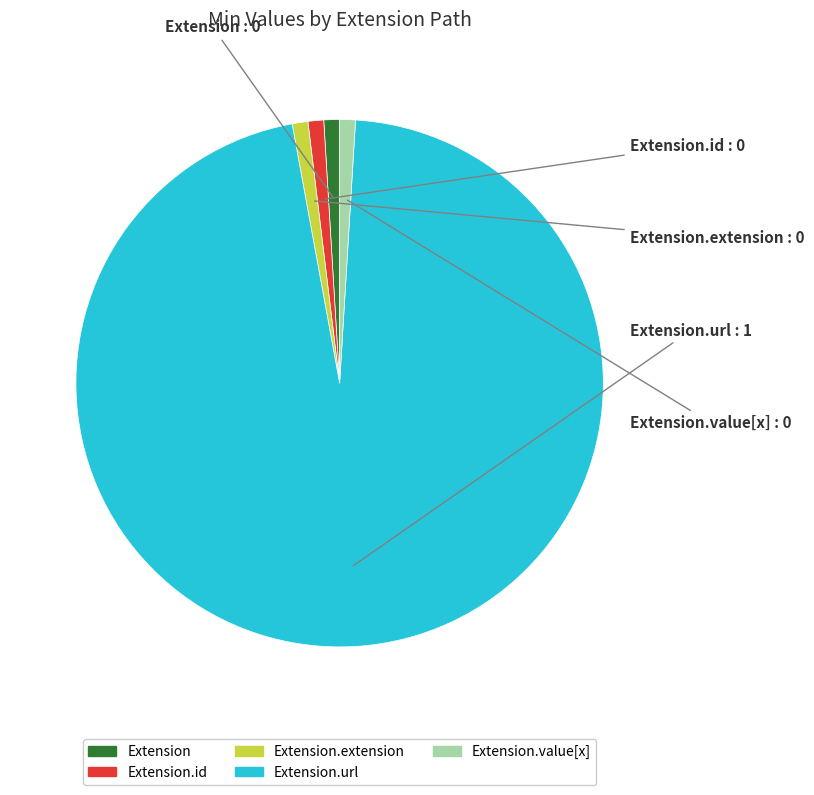

How many segments does this pie chart have?

5